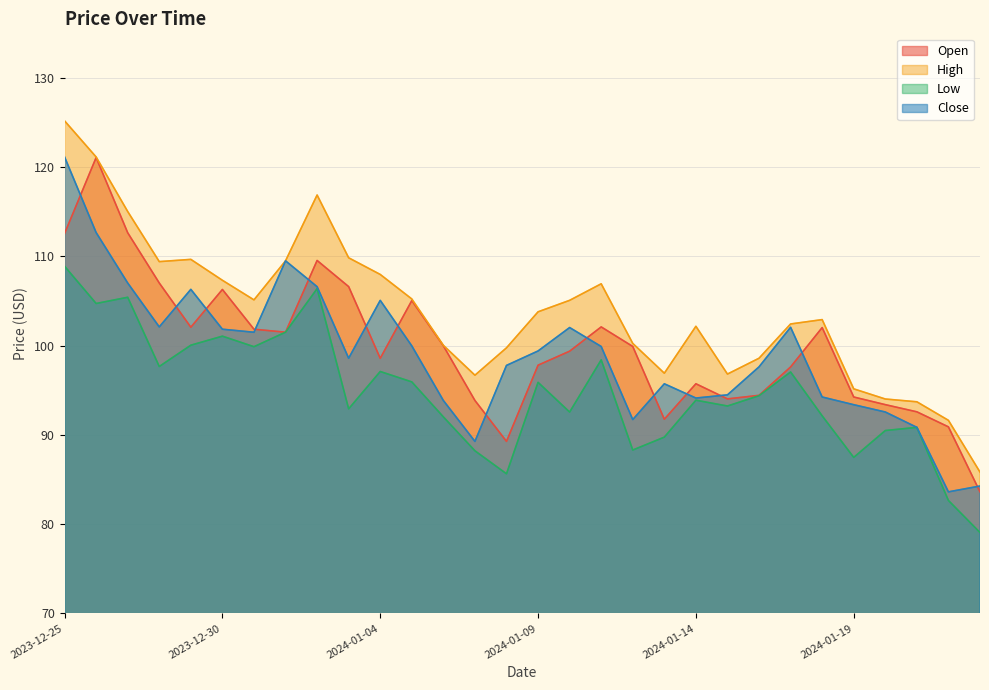

At which category does Open reach its first local peak?

2023-12-26